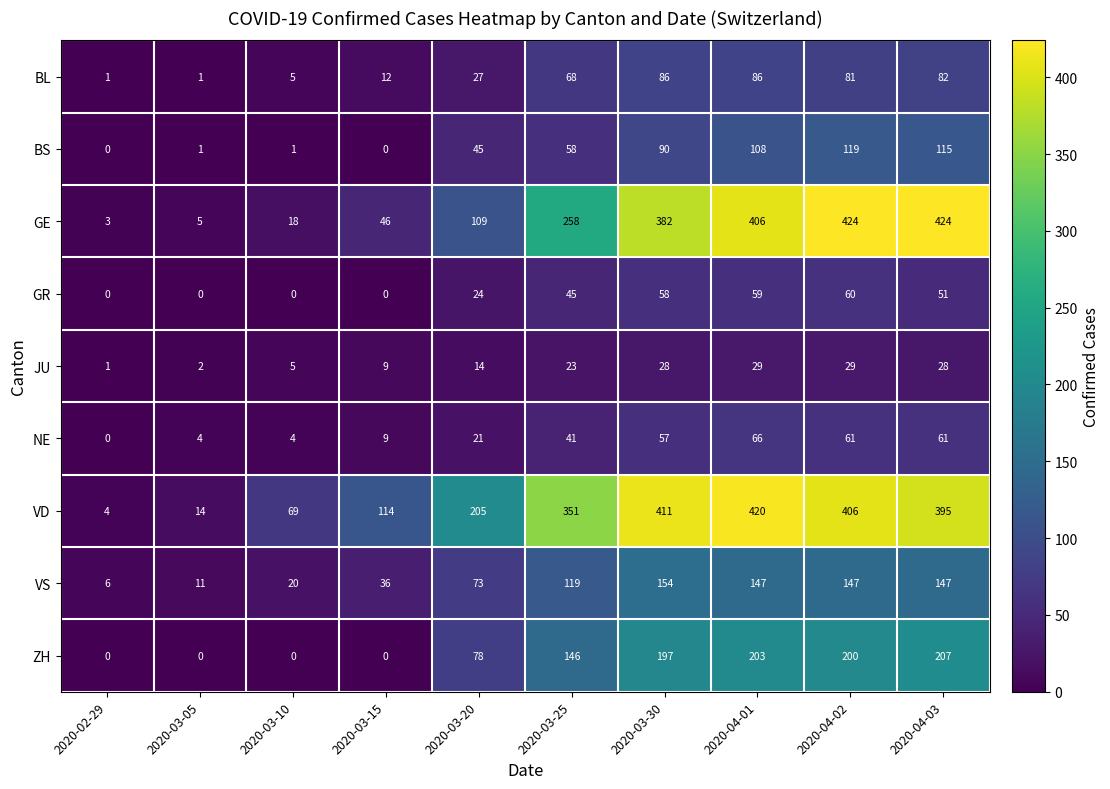

What is the minimum value for VD?

4